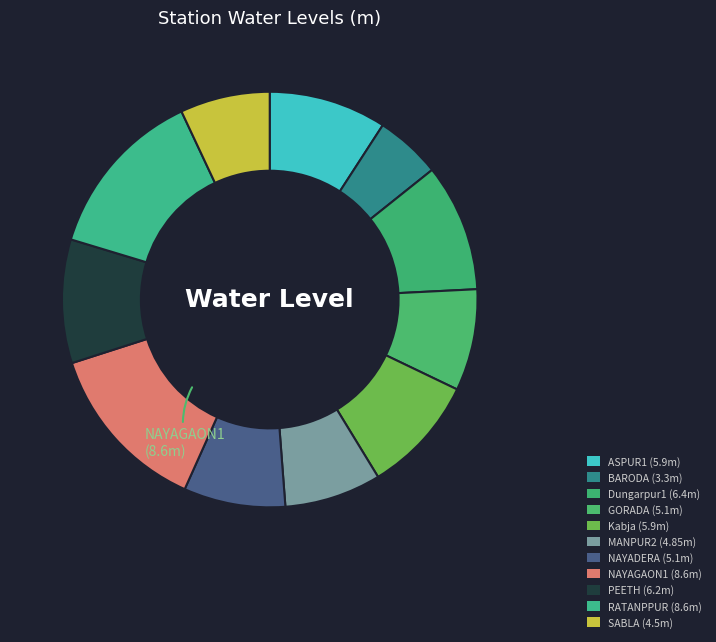

What is the largest slice in the pie chart?

NAYAGAON1